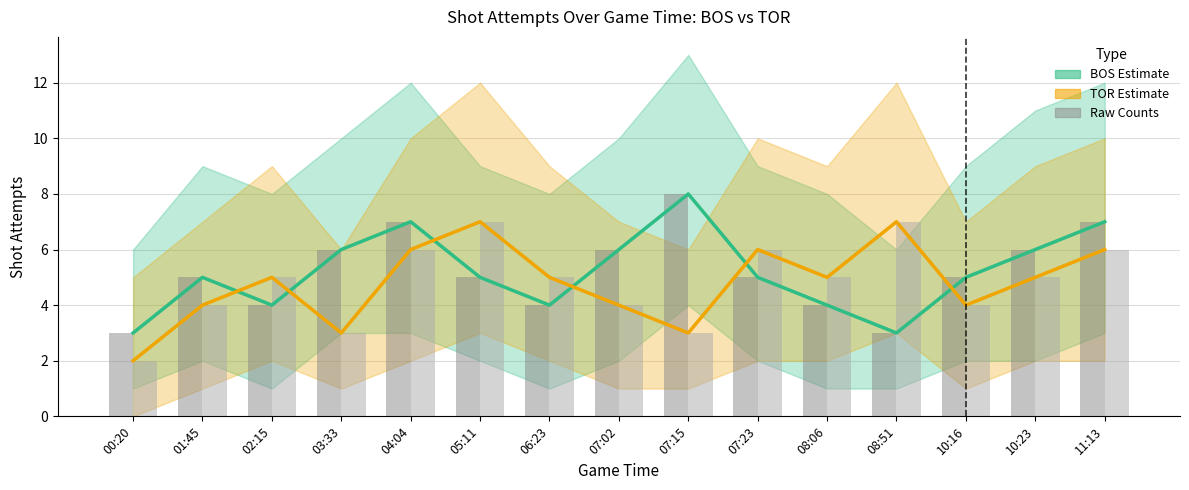

Count the number of categories in the chart.

15